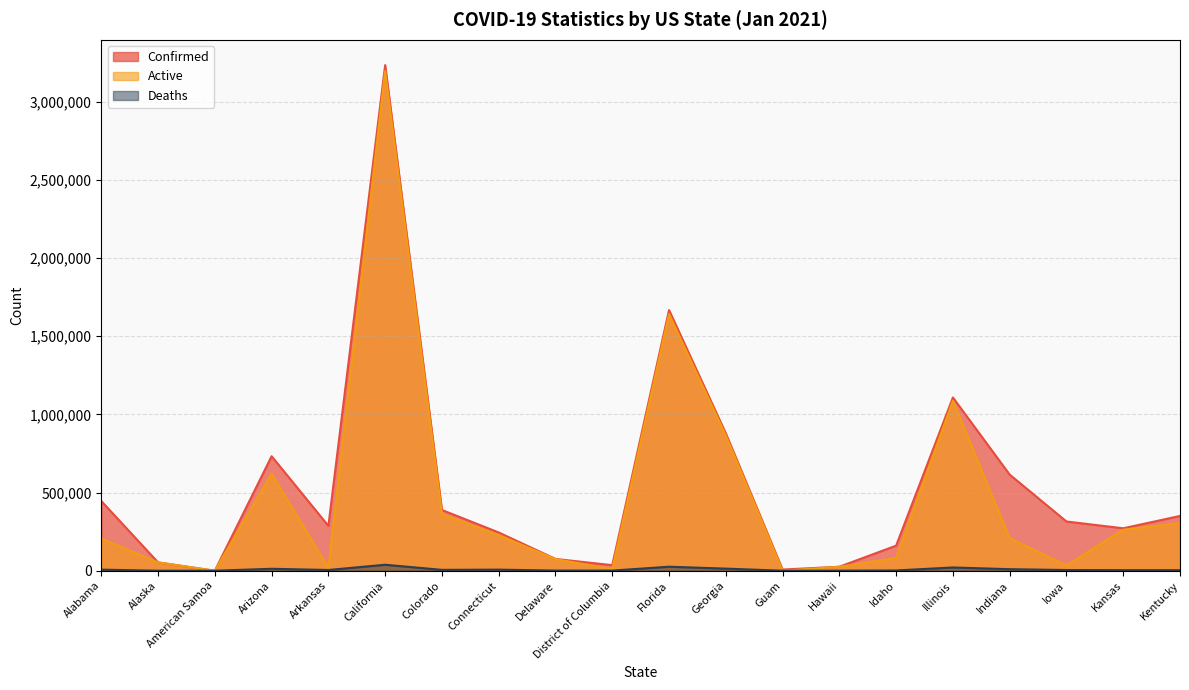

What is the sum of all Active values?

9281680